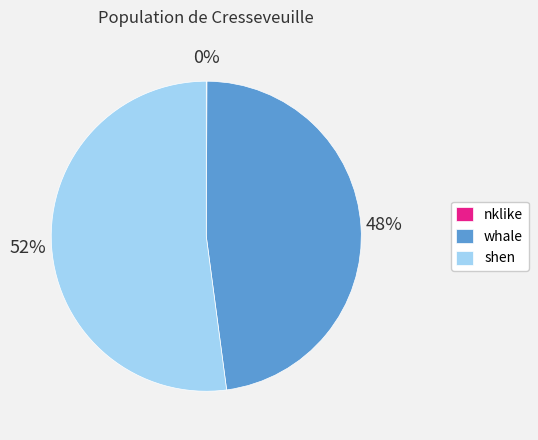

What is the largest slice in the pie chart?

shen